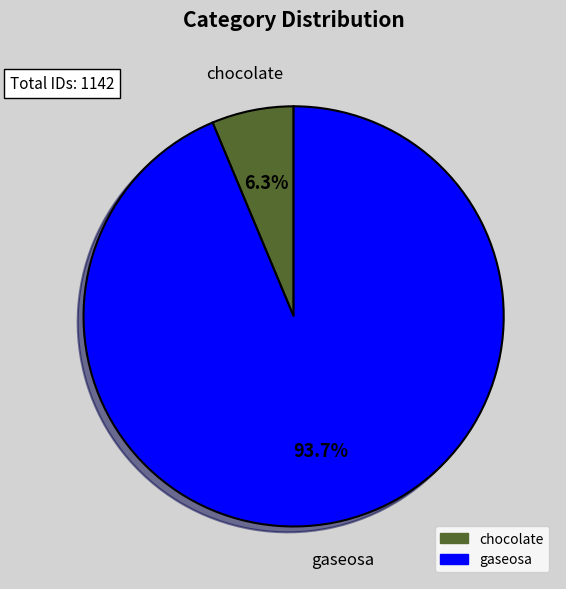

Count the number of slices in the pie.

2